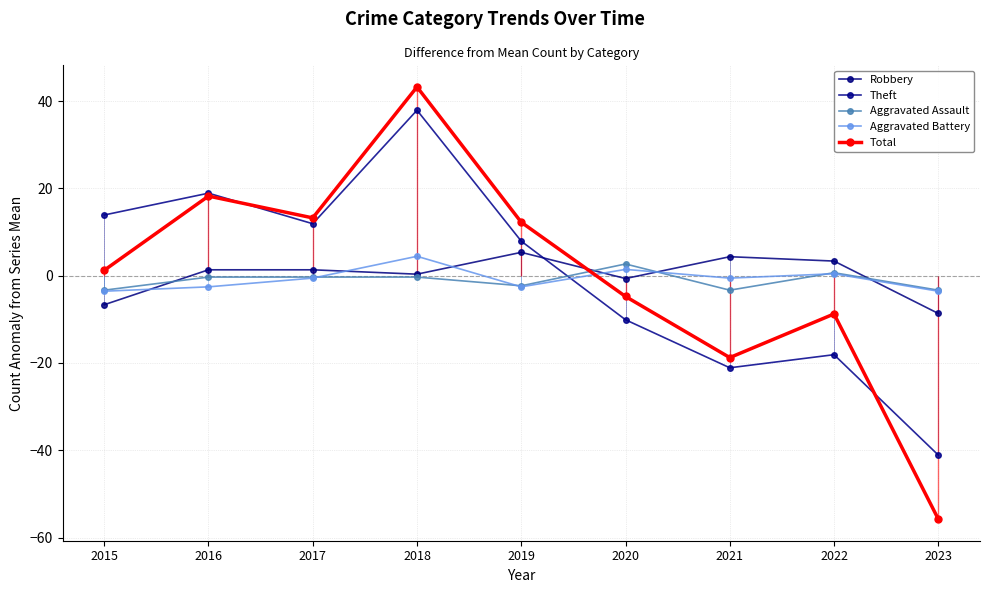

Where is Robbery nearest to the value -1?

2020